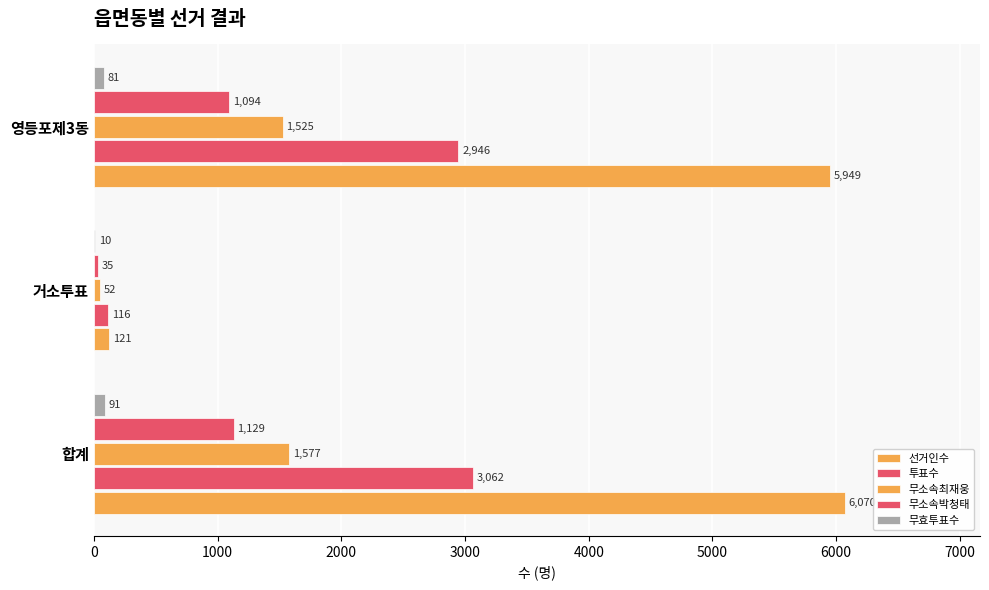

How many series are shown in this chart?

5